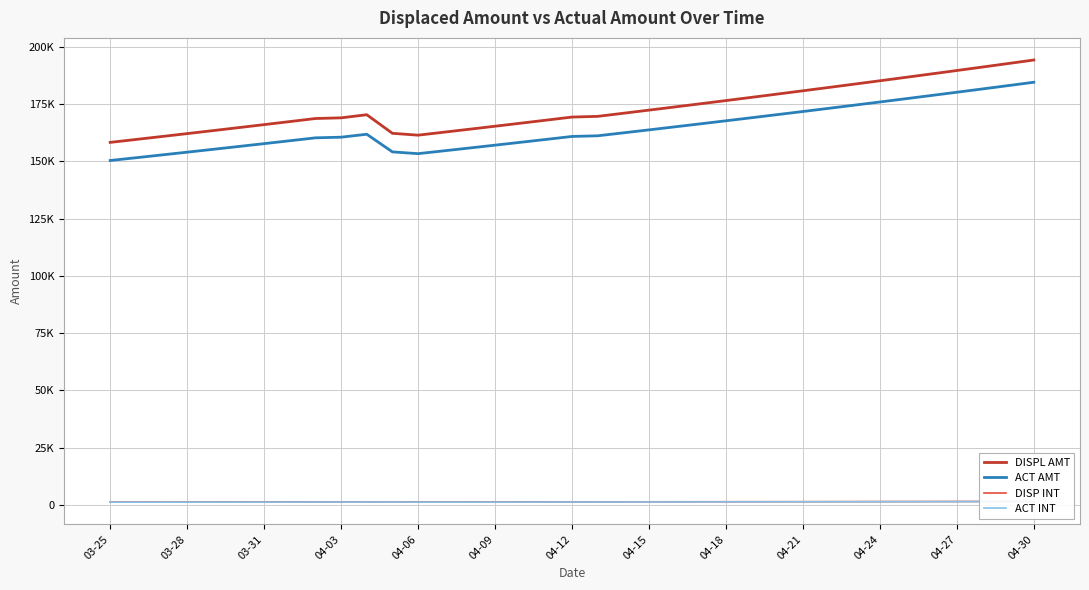

Rank the series by their maximum value, from lowest to highest.

ACT INT, DISP INT, ACT AMT, DISPL AMT